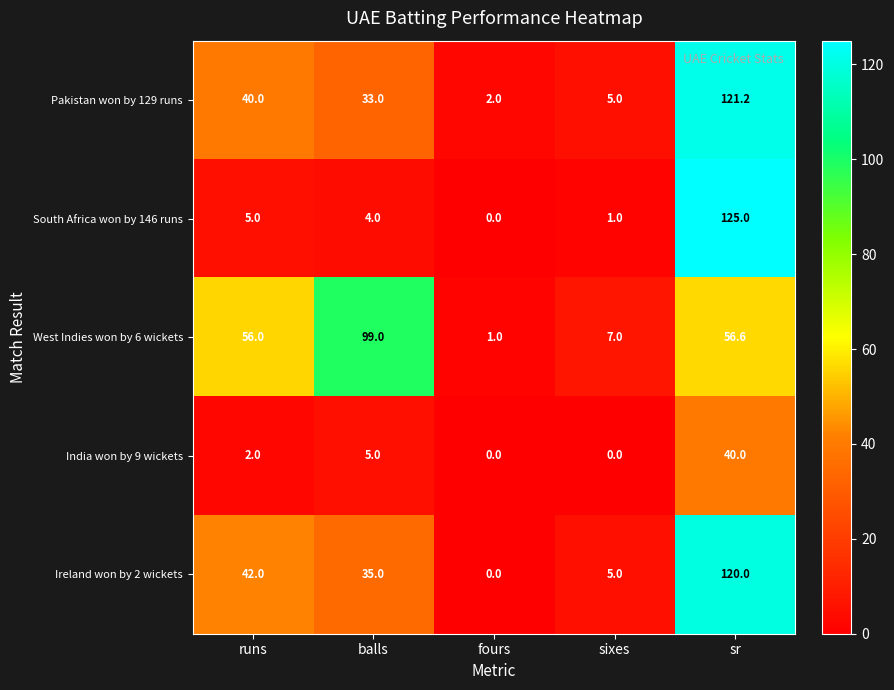

Which series has the largest total across all categories?

West Indies won by 6 wickets